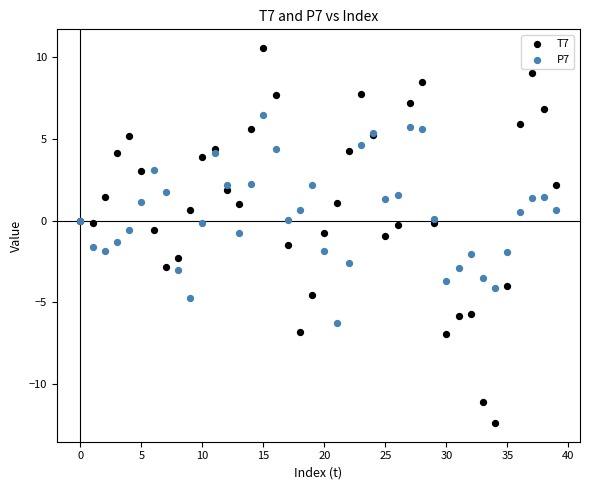

Which series has the largest Y range (max minus min)?

T7